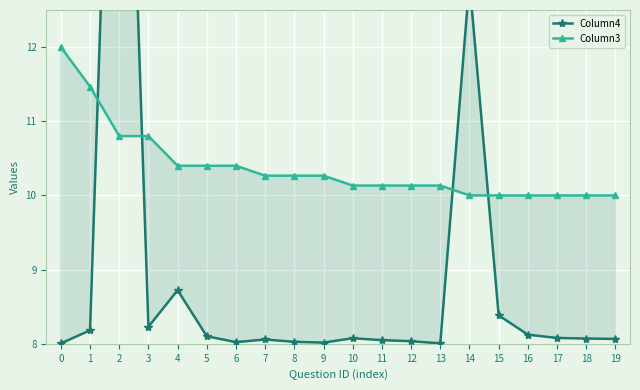

Rank the categories by Column3 value from highest to lowest.

0, 1, 2, 3, 4, 5, 6, 7, 8, 9, 10, 11, 12, 13, 14, 15, 16, 17, 18, 19